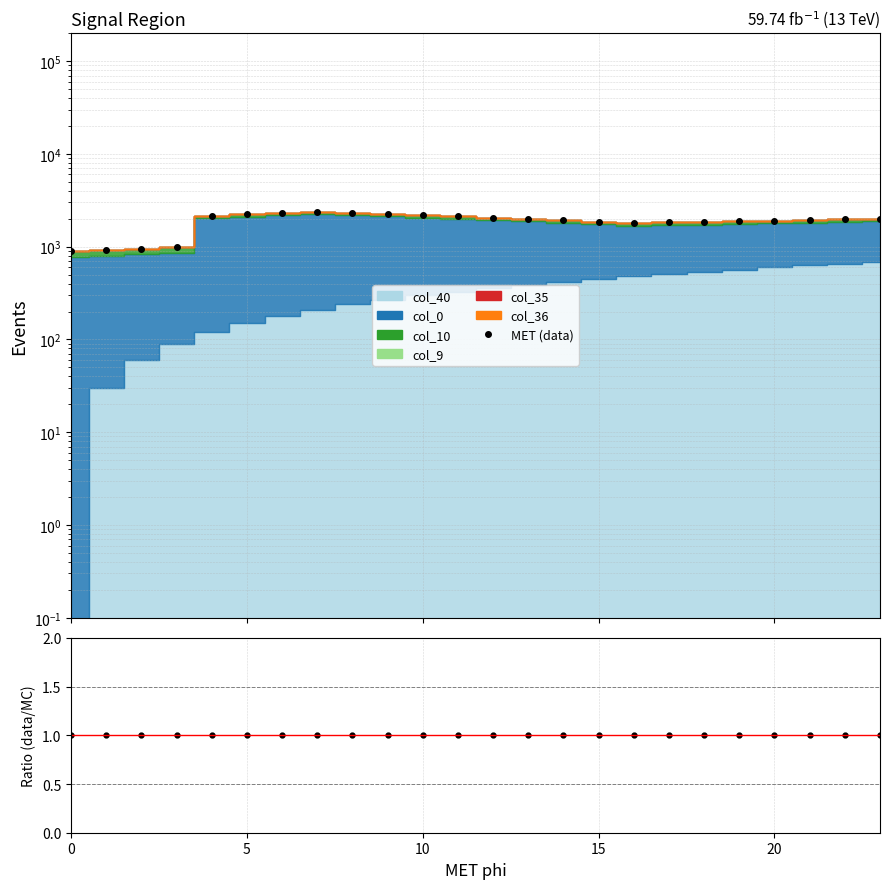

Which series has the largest range (max minus min)?

MET (data)